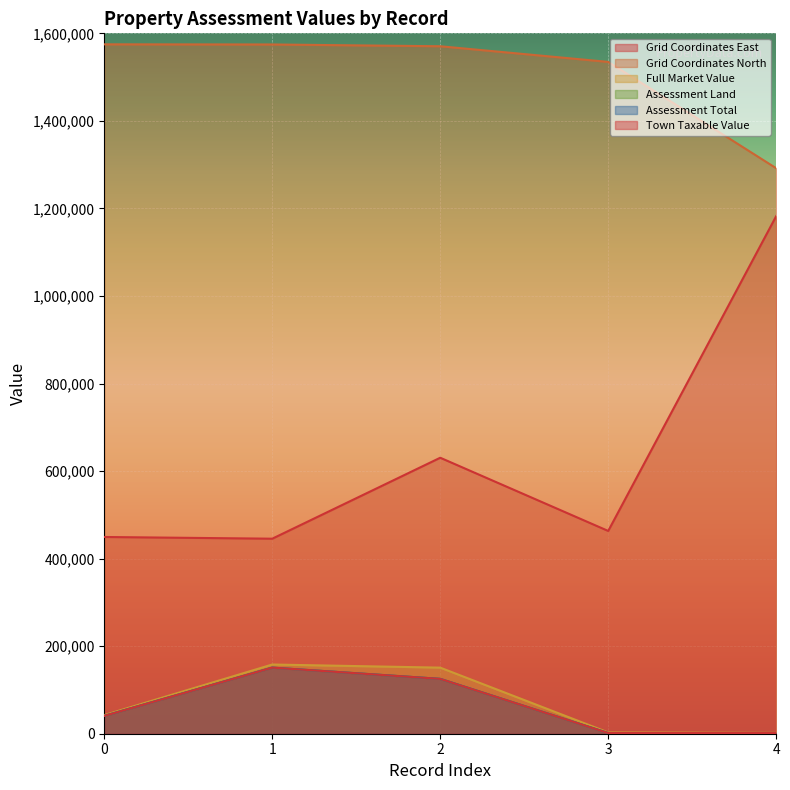

What is the smallest value displayed?

1500